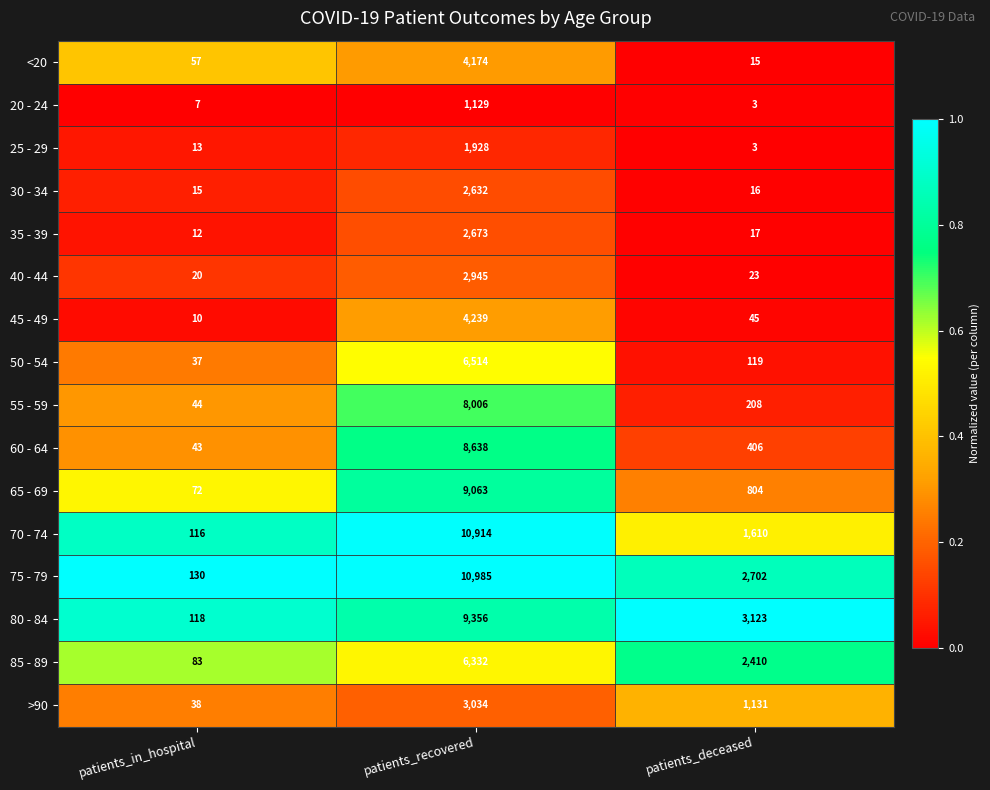

At which label does 50 - 54 reach its minimum?

patients_in_hospital